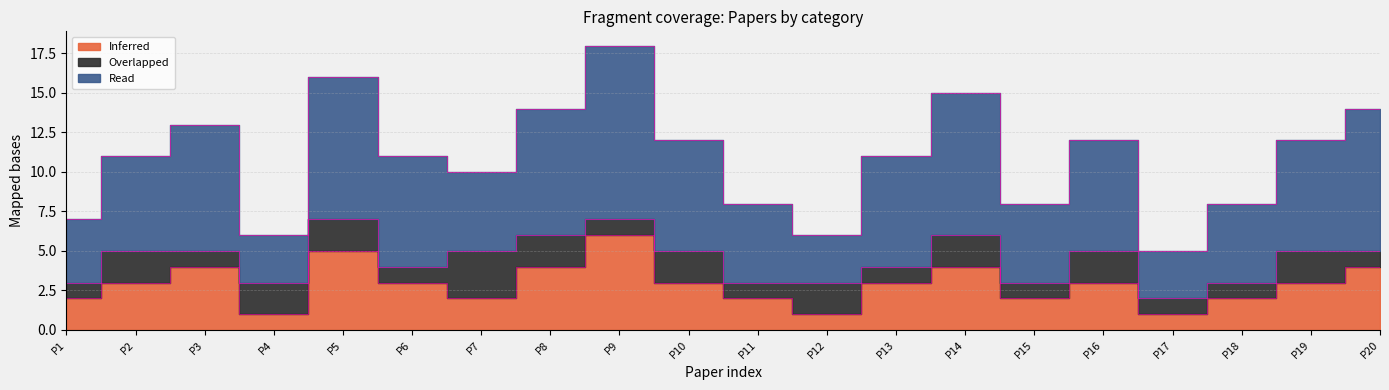

How many data points in Inferred are less than 3?

8